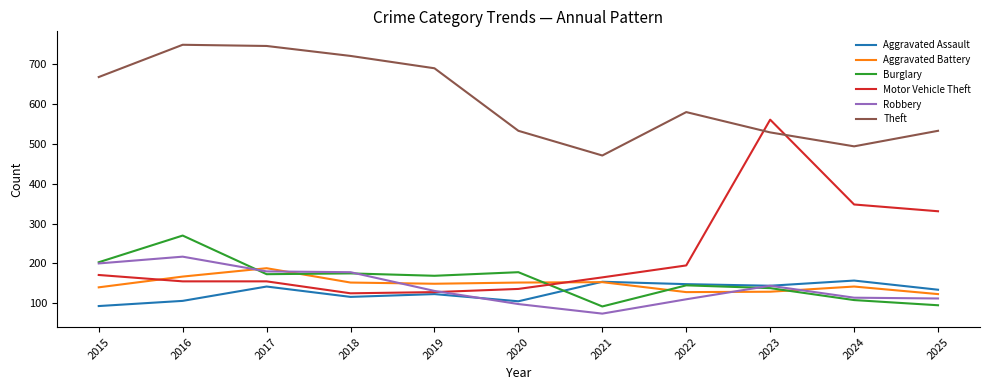

Which series has the largest total across all categories?

Theft